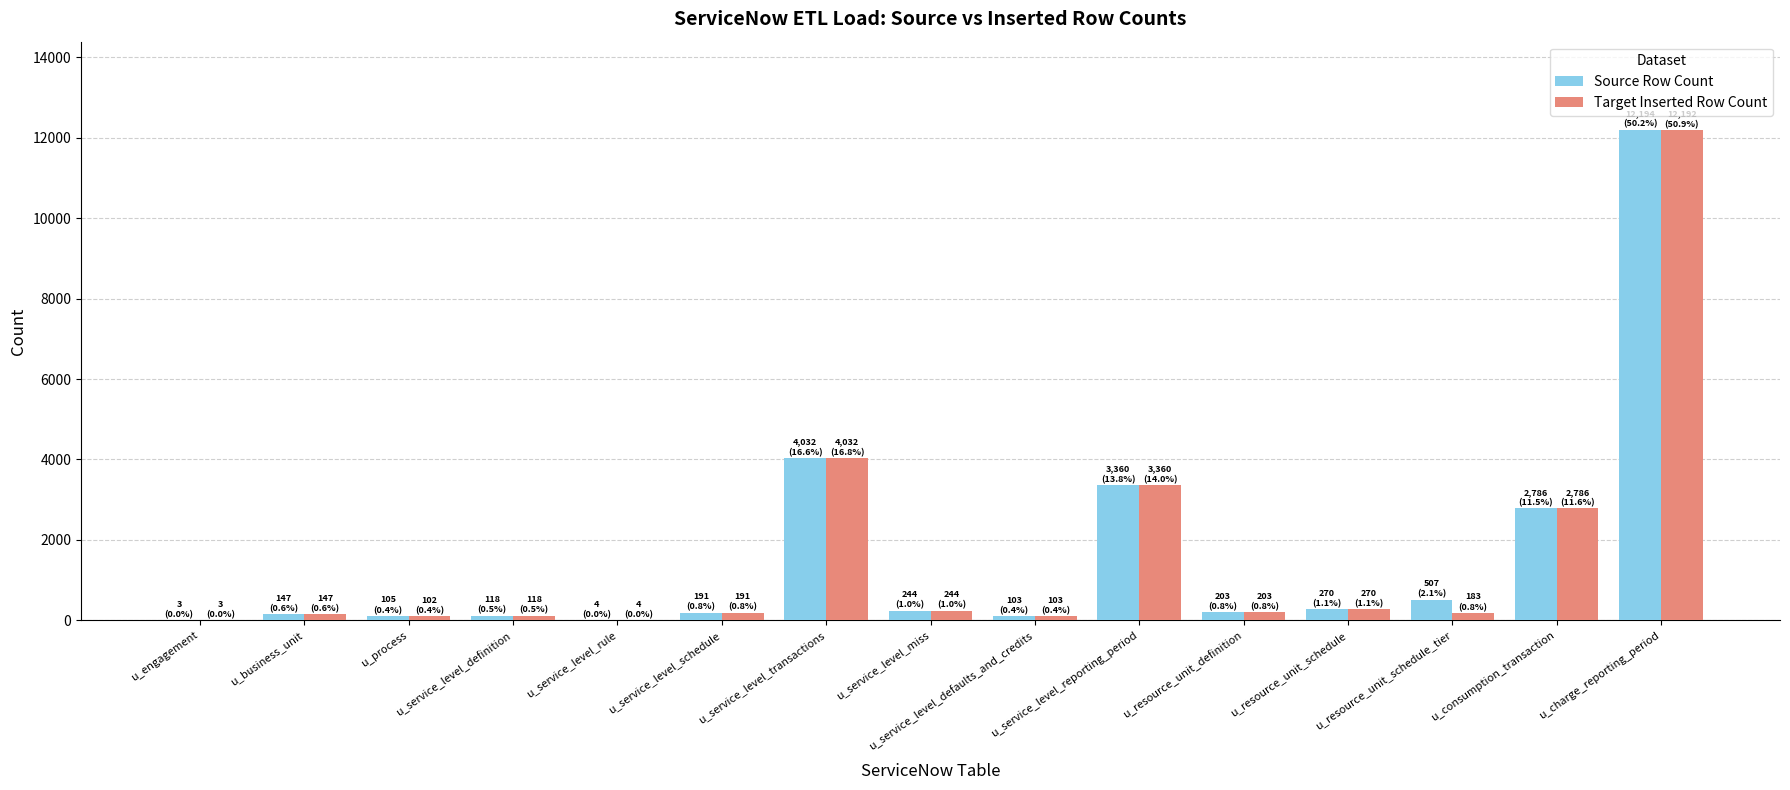

What is the sum of all Target Inserted Row Count values?

23938